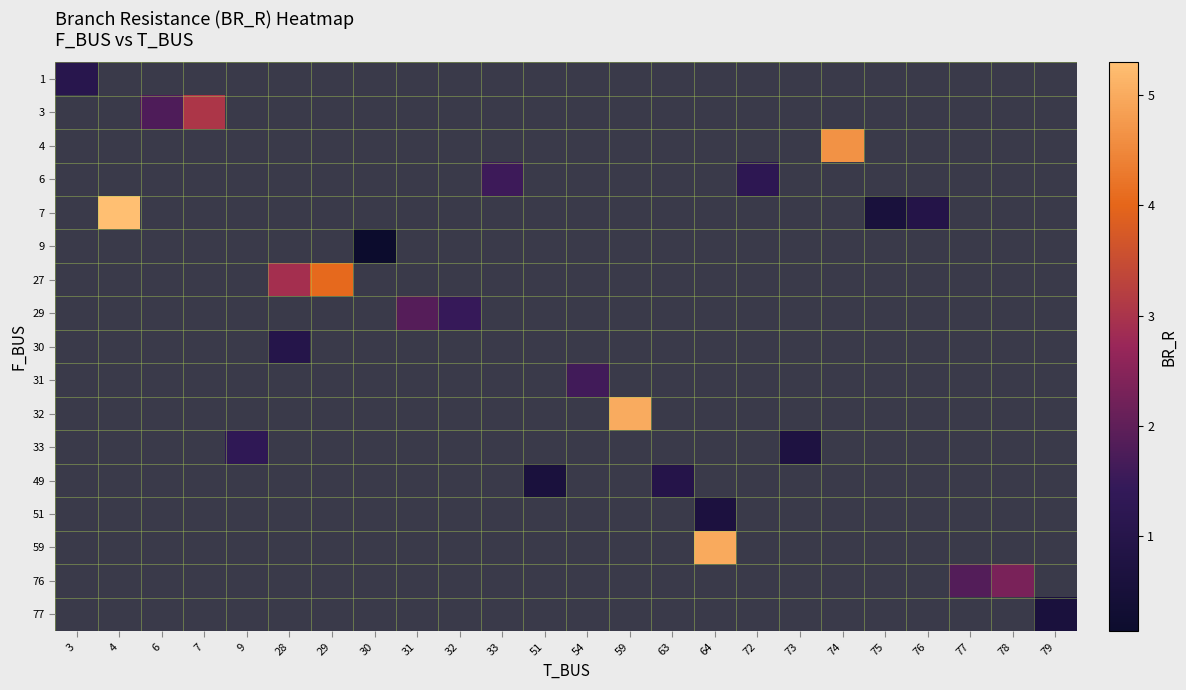

Which has a higher value, 54 or 29?

29